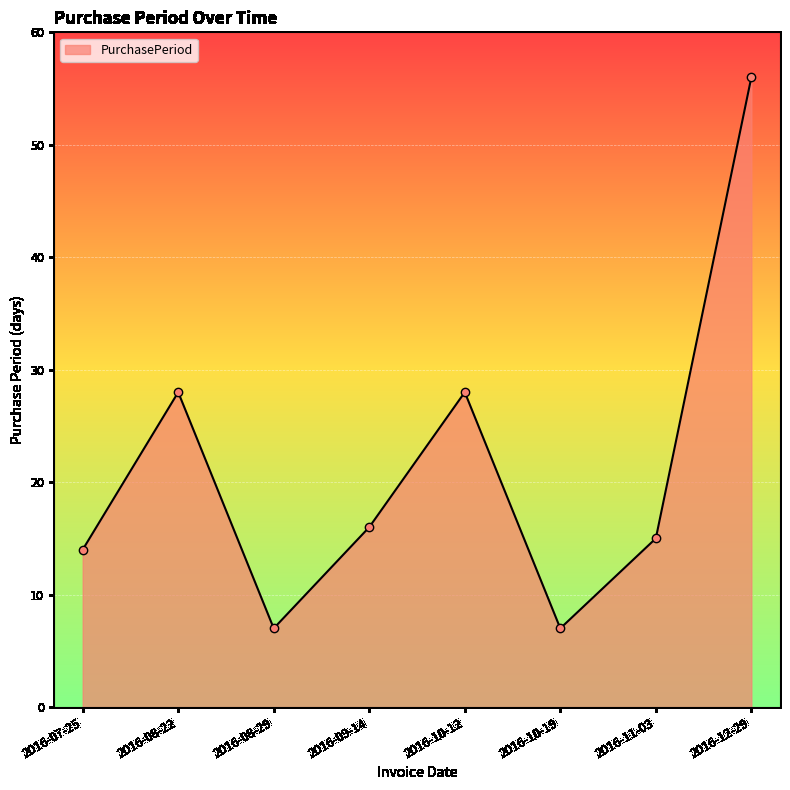

At which category does the chart reach its peak across all series?

2016-12-29